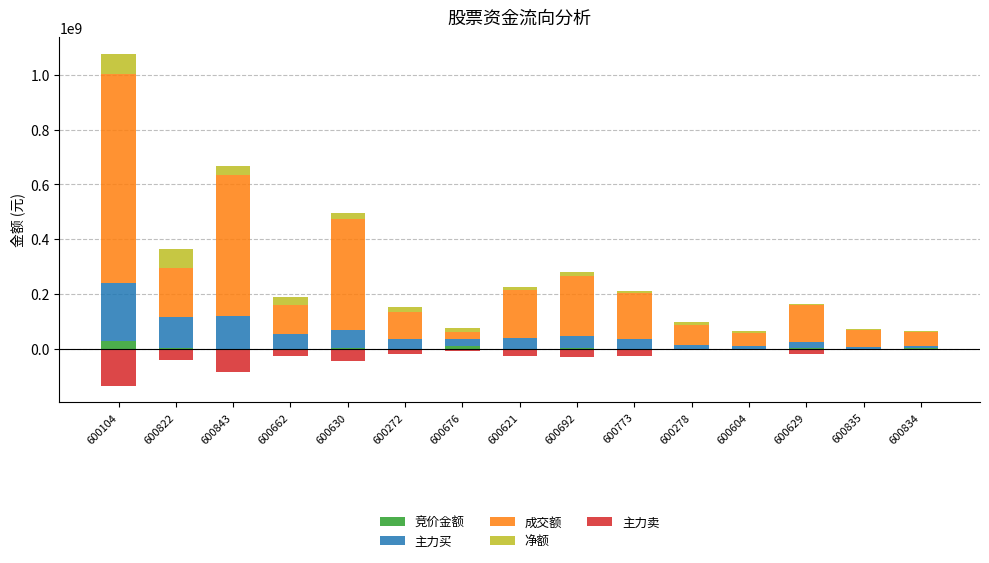

What is the value of the 主力卖 bar at the 10th from the left?

-26092693